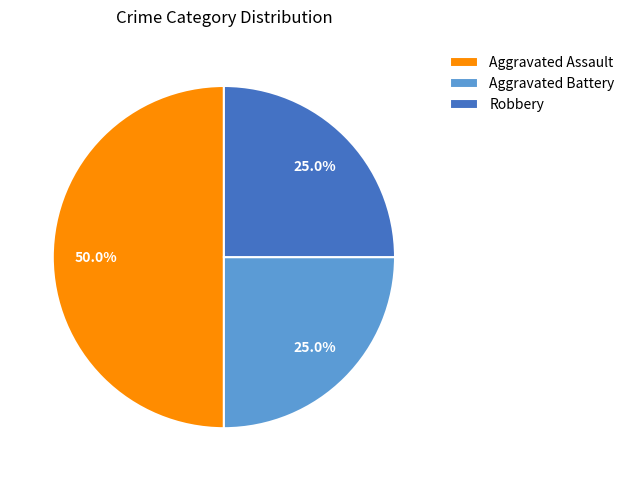

To the nearest percent, what is the average slice percentage?

33%